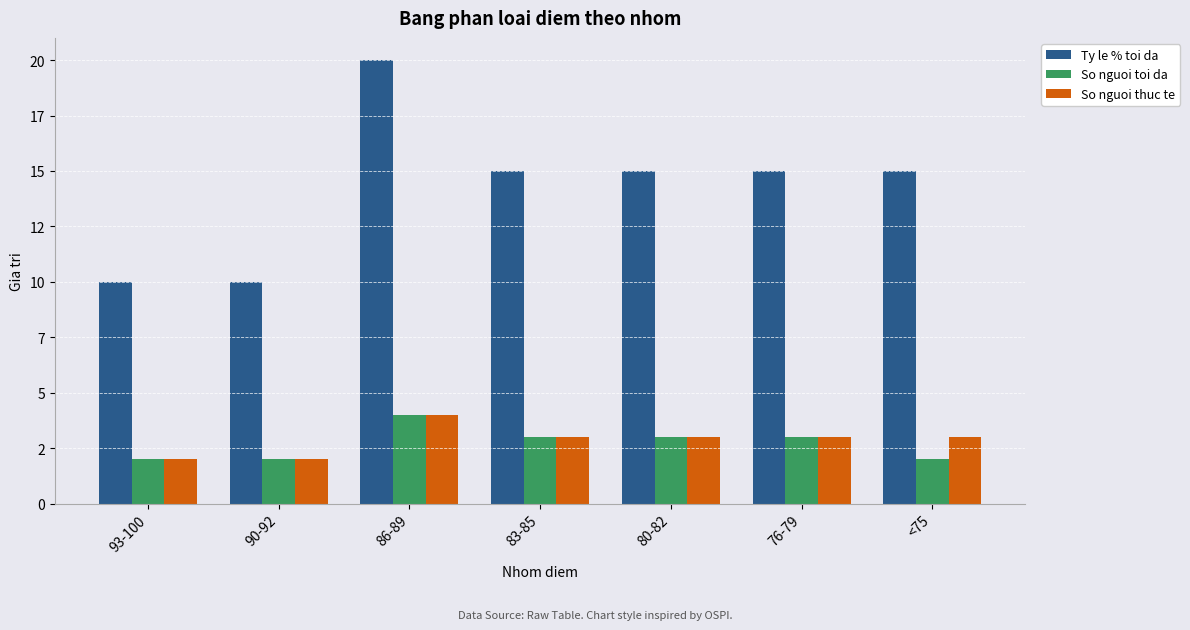

What are all the series names shown in the legend?

Ty le % toi da, So nguoi toi da, So nguoi thuc te